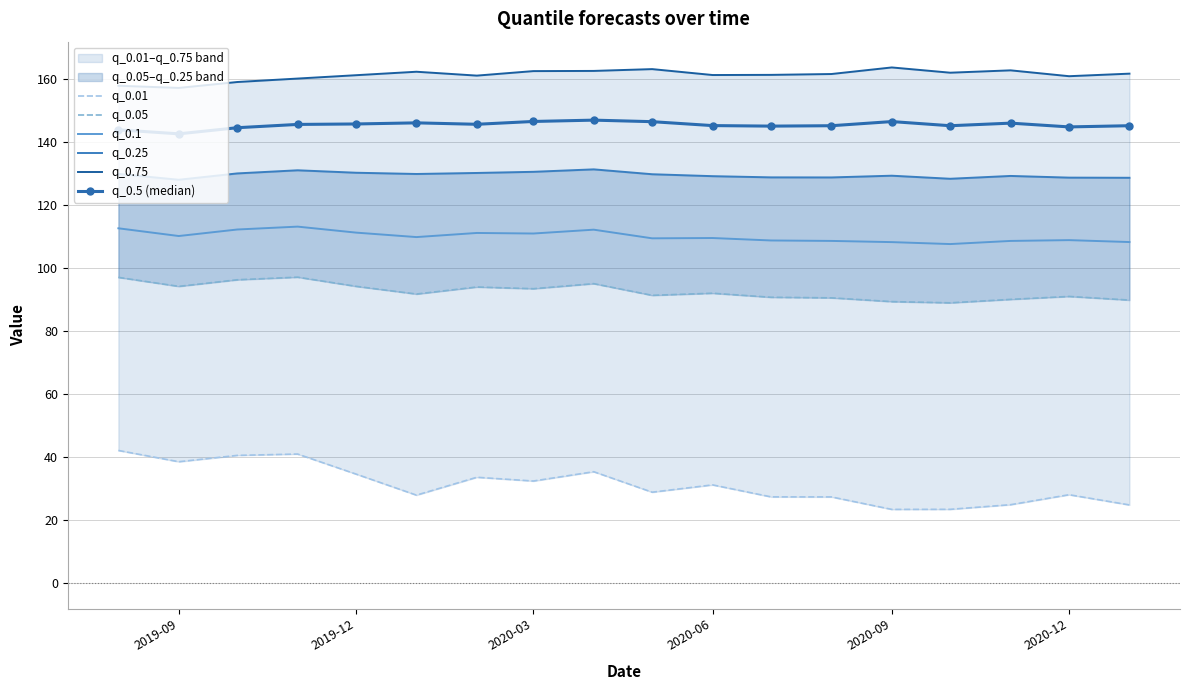

How many interior local valleys does the q_0.25 series have?

4